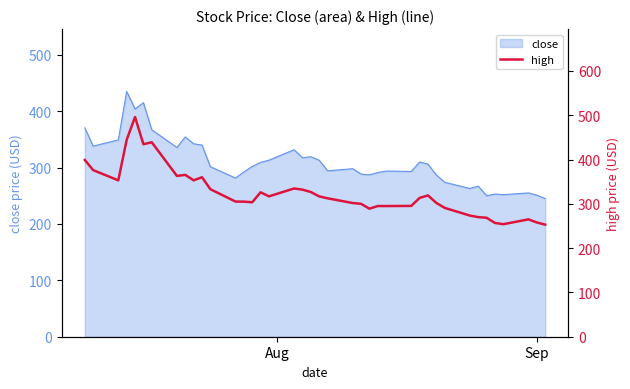

What is the minimum value for close?

245.0